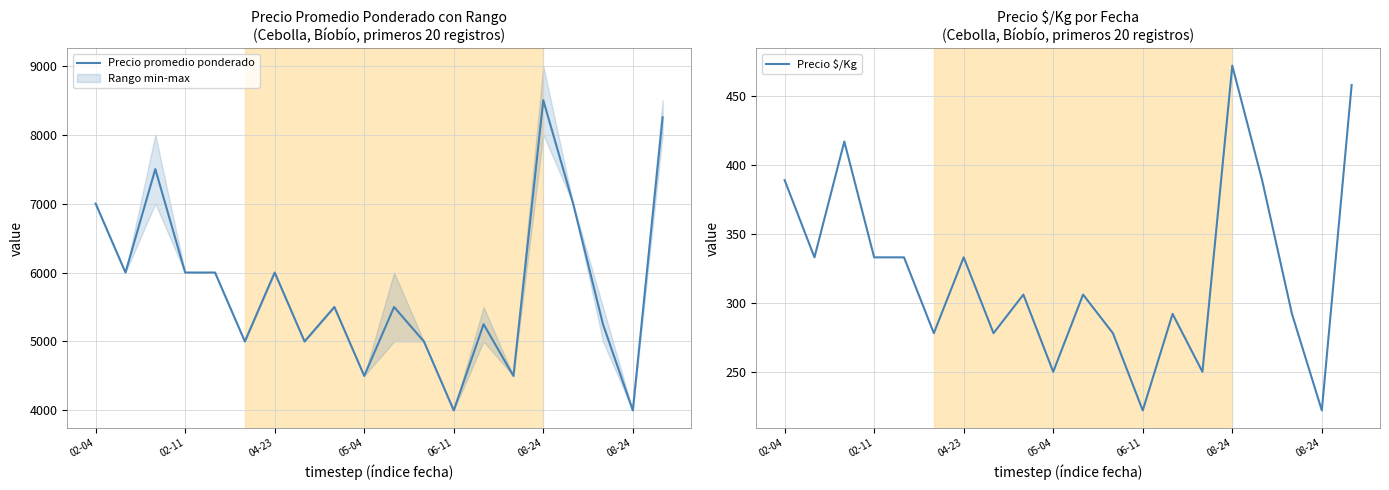

The Precio $/Kg series shows 292 at 13. True or false?

True